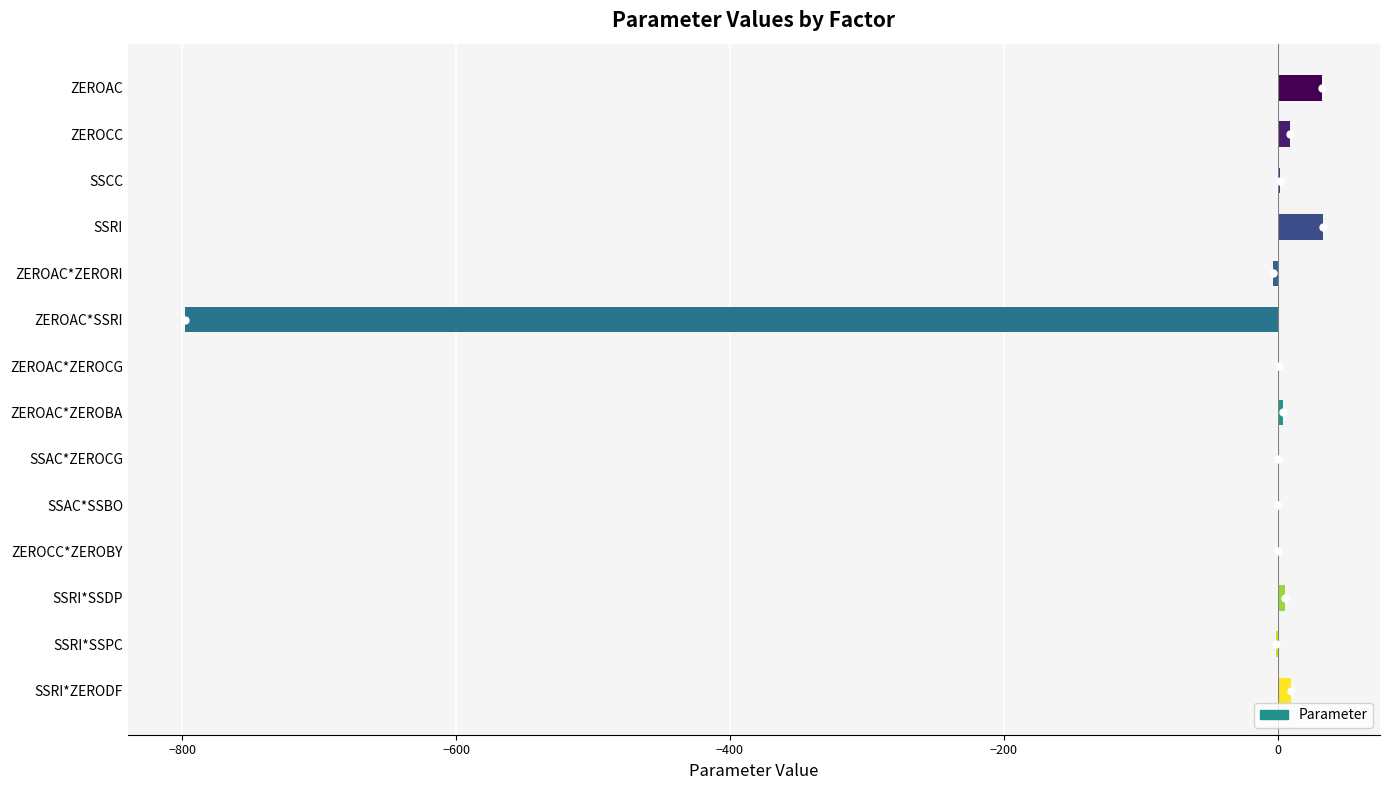

Which has a higher value, ZEROAC or SSRI*SSPC?

ZEROAC